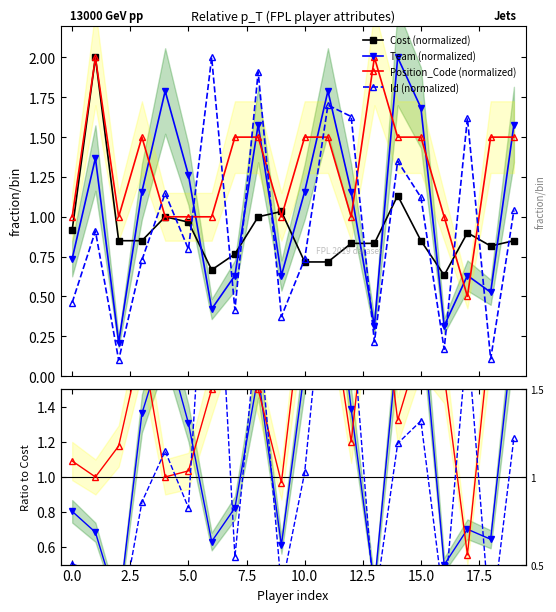

Rank the categories by Cost value from highest to lowest.

1, 14, 9, 4, 8, 5, 0, 17, 2, 3, 15, 19, 12, 13, 18, 7, 10, 11, 6, 16